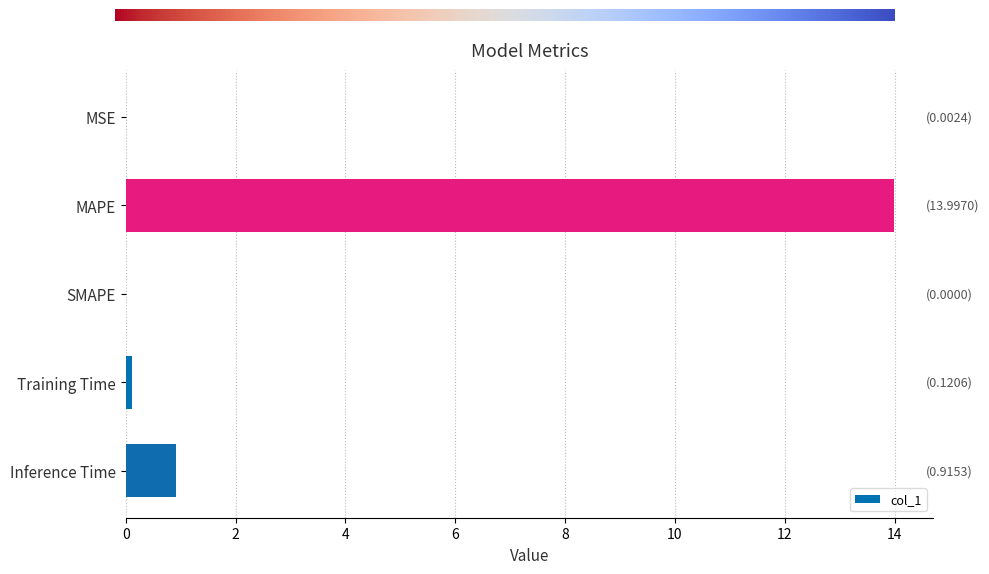

Is it true that the value at SMAPE is 0.0?

True